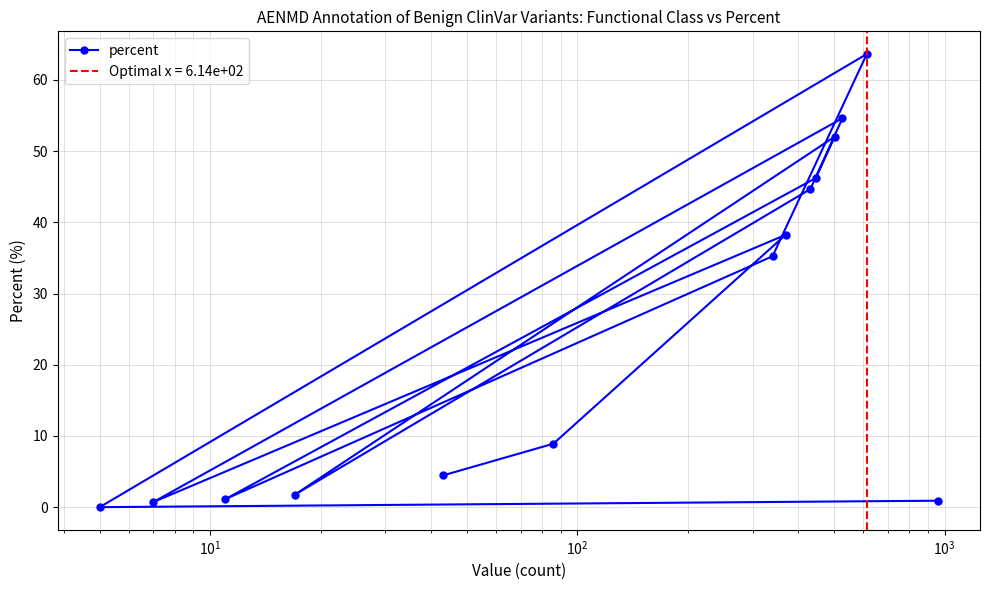

What is the maximum value for percent?

63.6